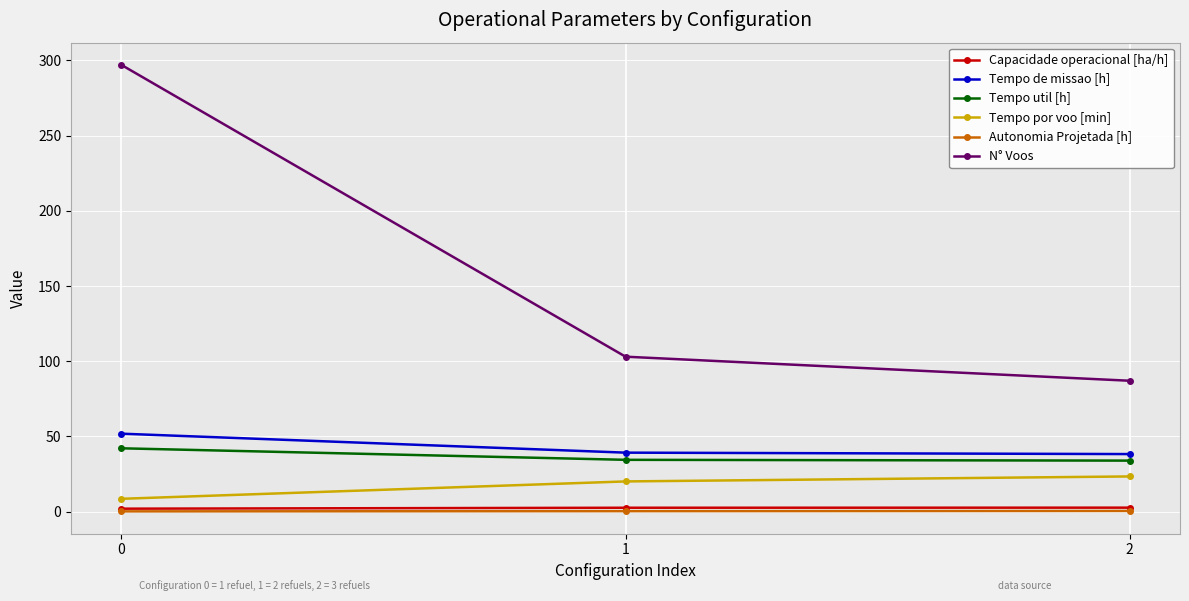

Is it true that Tempo util [h] equals 42.1 at 0?

True